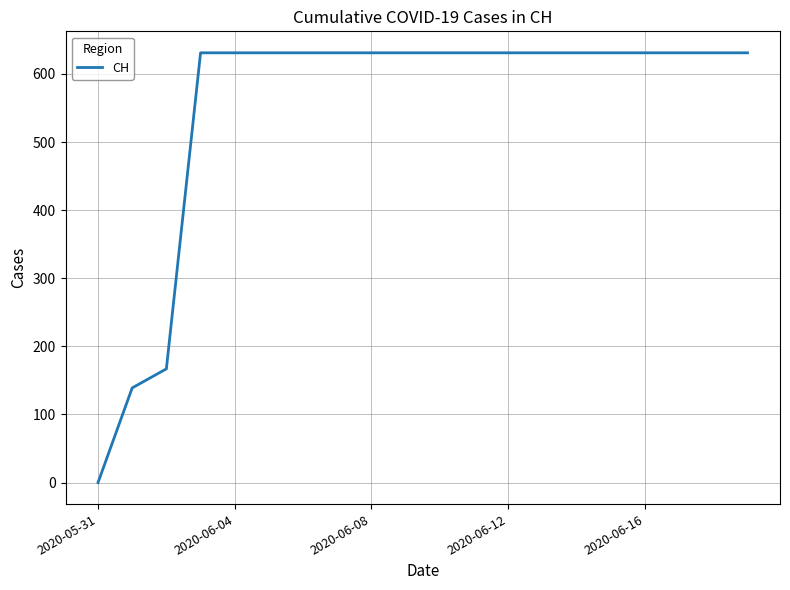

What is the greatest value displayed?

631